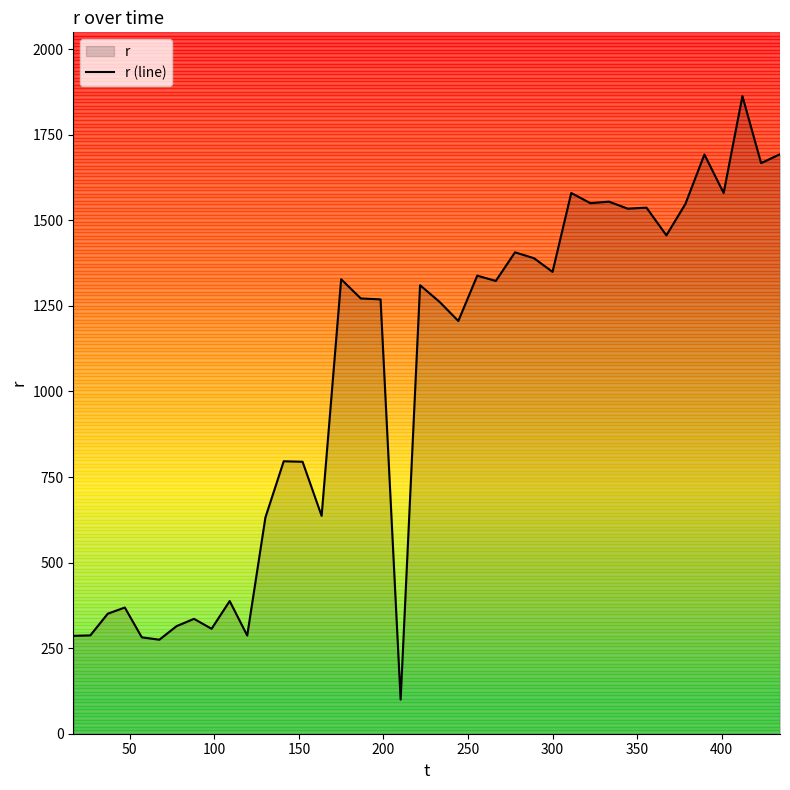

What is the greatest value displayed?

1862.8